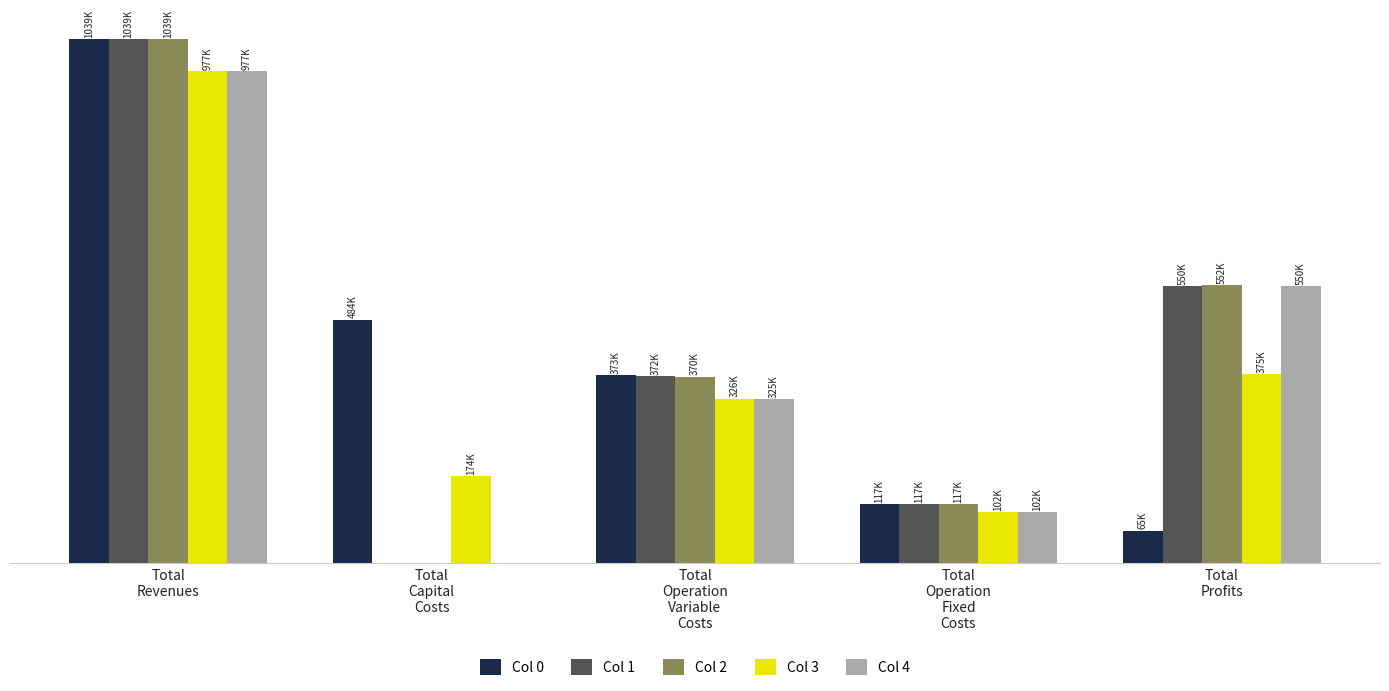

What are all the series names shown in the legend?

Col 0, Col 1, Col 2, Col 3, Col 4